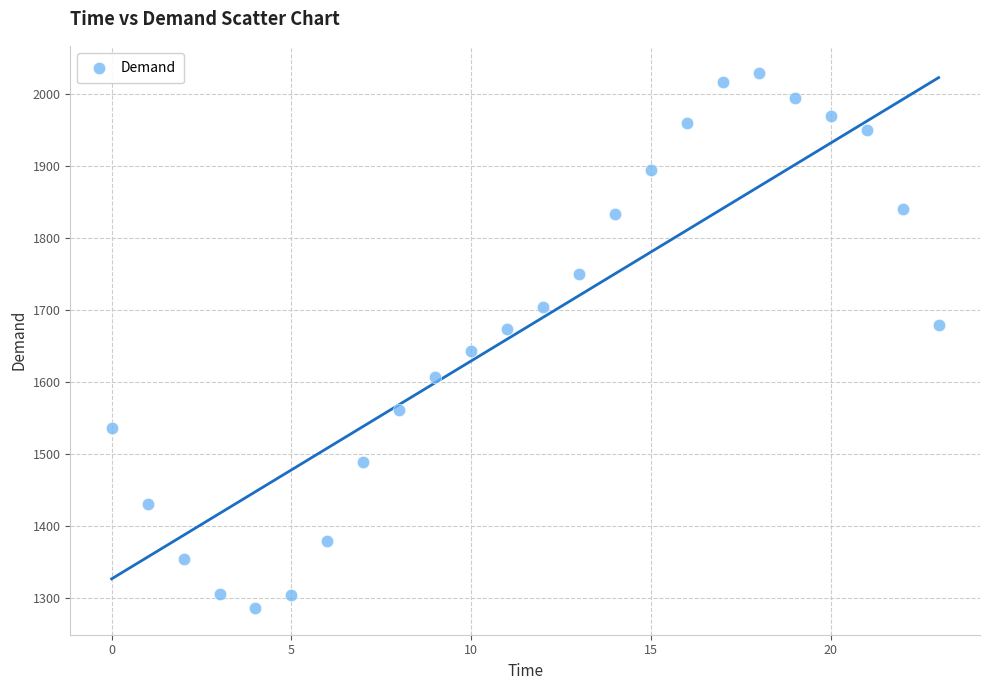

What is the range of Y values (max minus min)?

744.3